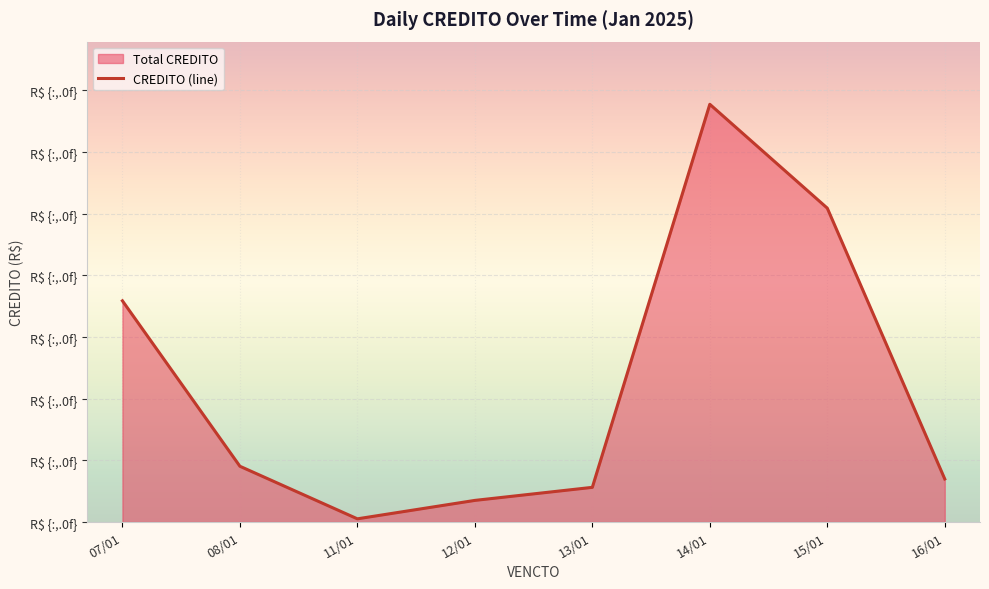

Is it true that the value at 15/01 is 14.4?

False